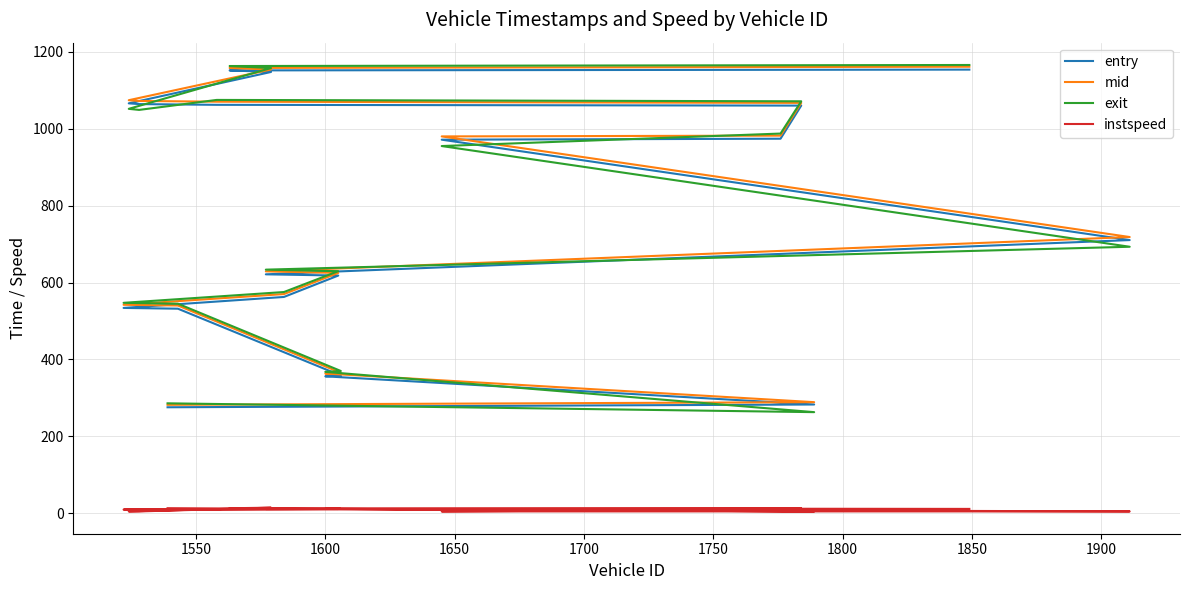

True or false: instspeed and entry intersect in this chart.

False